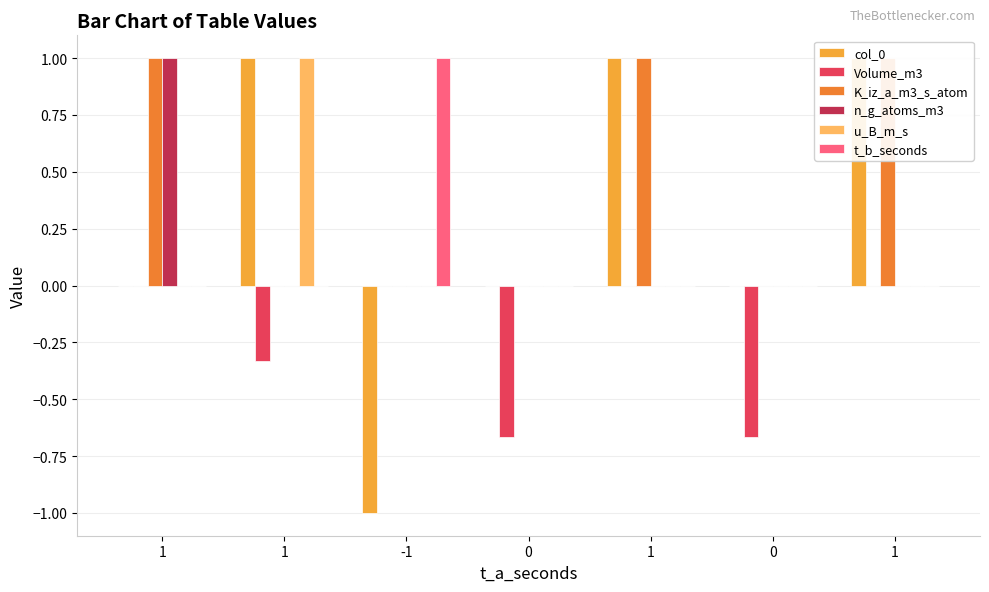

Reading right to left, extract all data points from this chart.

col_0: 1=1.0	0=0.0	1=1.0	0=0.0	-1=-1.0	1=1.0	1=0.0
Volume_m3: 1=0.0	0=-0.7	1=0.0	0=-0.7	-1=0.0	1=-0.3	1=0.0
K_iz_a_m3_s_atom: 1=1.0	0=0.0	1=1.0	0=0.0	-1=0.0	1=0.0	1=1.0
n_g_atoms_m3: 1=0.0	0=0.0	1=0.0	0=0.0	-1=0.0	1=0.0	1=1.0
u_B_m_s: 1=0.0	0=0.0	1=0.0	0=0.0	-1=0.0	1=1.0	1=0.0
t_b_seconds: 1=0.0	0=0.0	1=0.0	0=0.0	-1=1.0	1=0.0	1=0.0